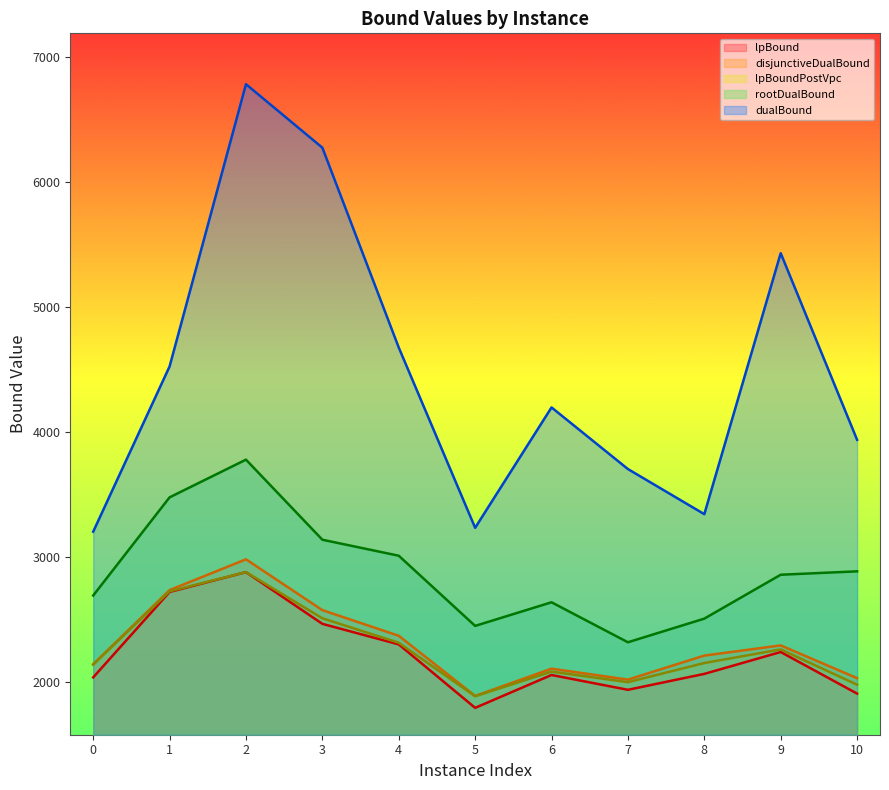

Count the number of categories in the chart.

11